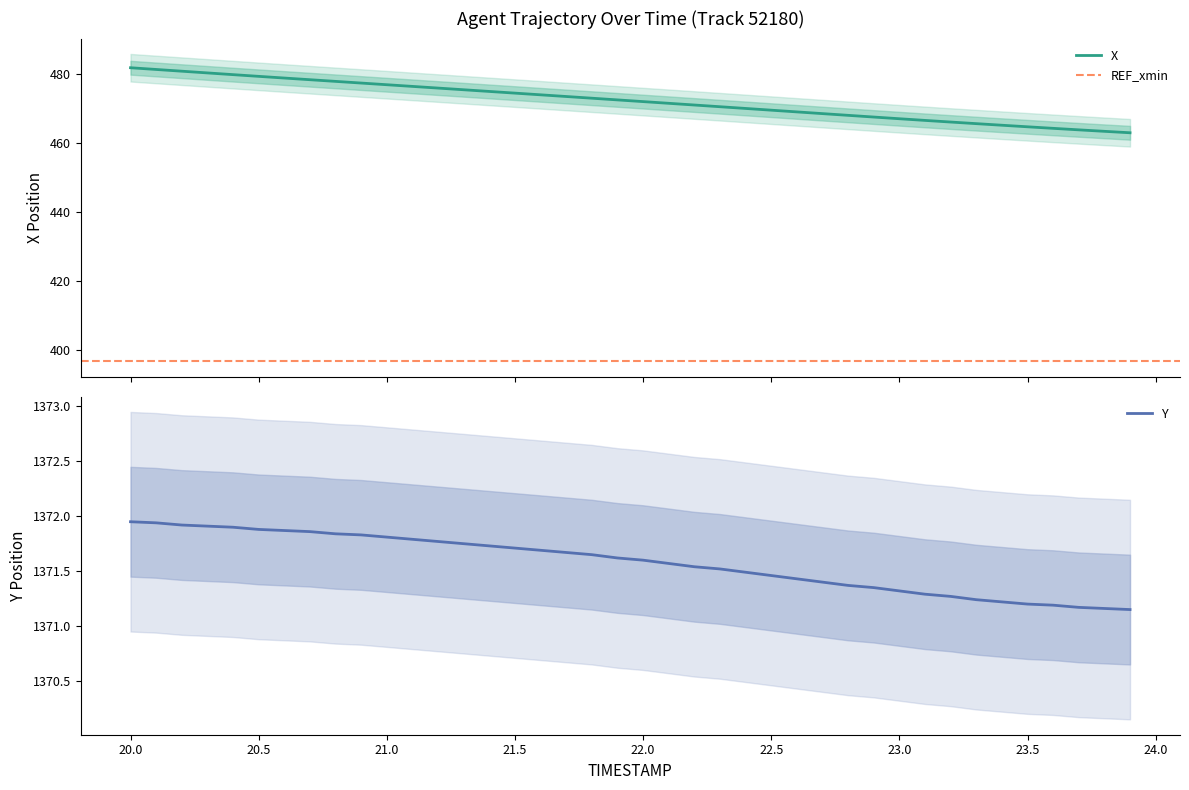

How many series are shown in this chart?

2